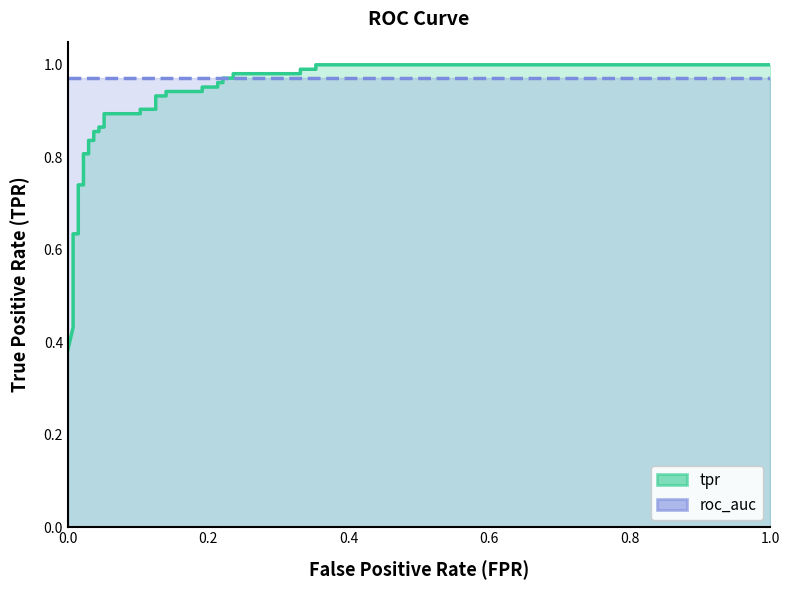

True or false: tpr has more than 2 interior local peaks.

False